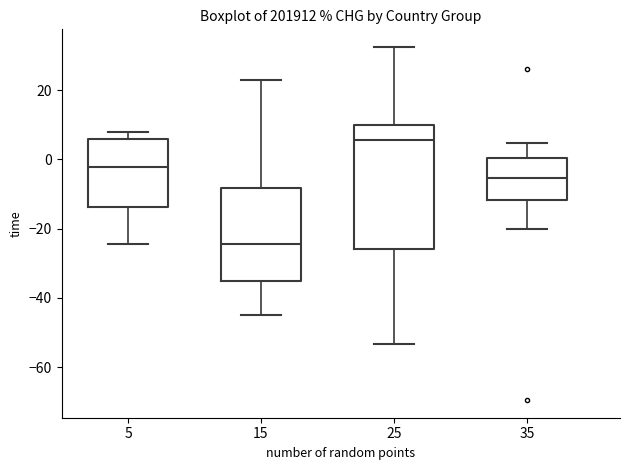

Which box is the tallest, from its lower edge to its upper edge?

25